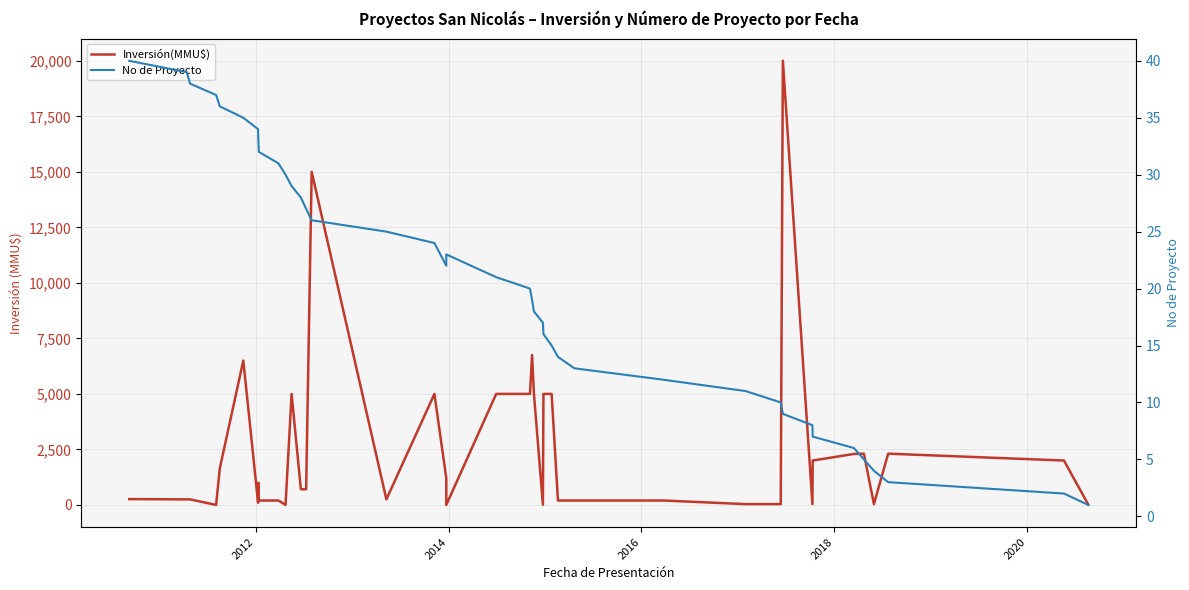

At how many categories does at least one series exceed 17022?

1